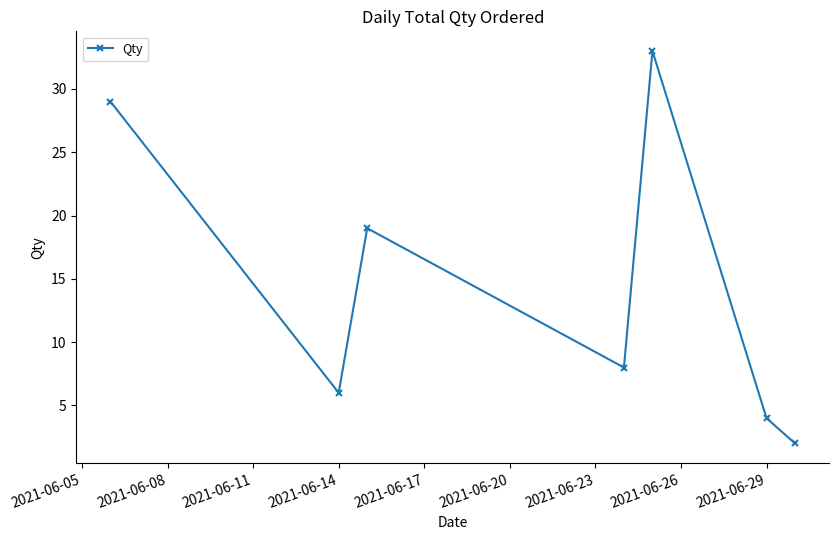

How many categories are shown in the chart?

7